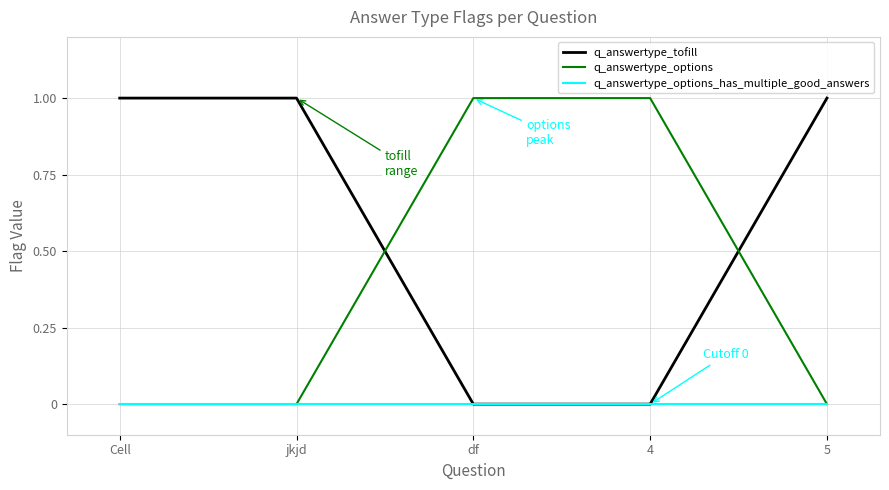

The q_answertype_tofill series shows 0 at 5. True or false?

False